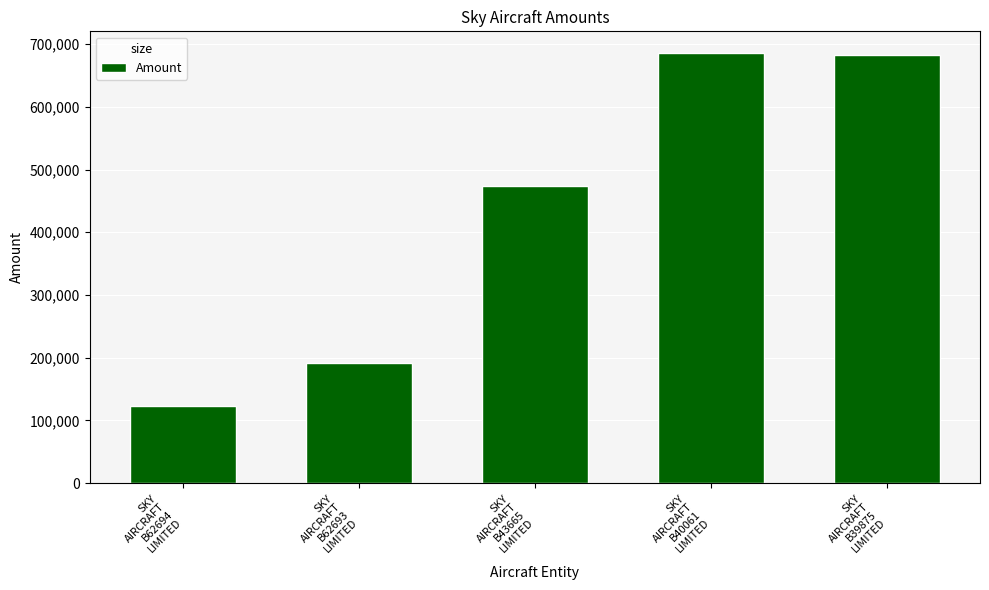

Which has a higher value, SKY
AIRCRAFT
B40061
LIMITED or SKY
AIRCRAFT
B62694
LIMITED?

SKY
AIRCRAFT
B40061
LIMITED